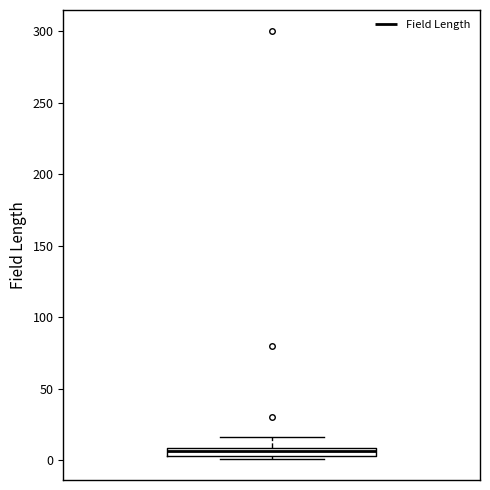

Where is the upper edge of the box on the y-axis? The values are not printed on the chart, so give them approximately, as read against the axis.

10